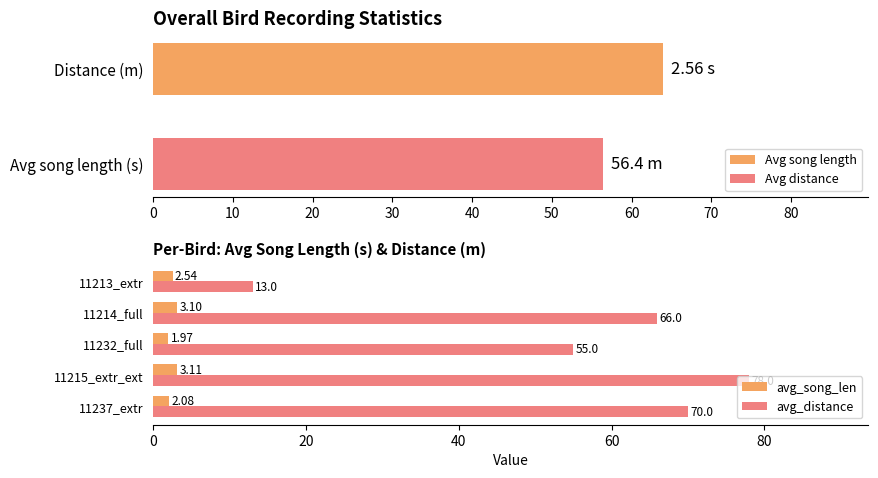

What is the difference between the maximum and minimum values in the avg_song_len series?

1.1